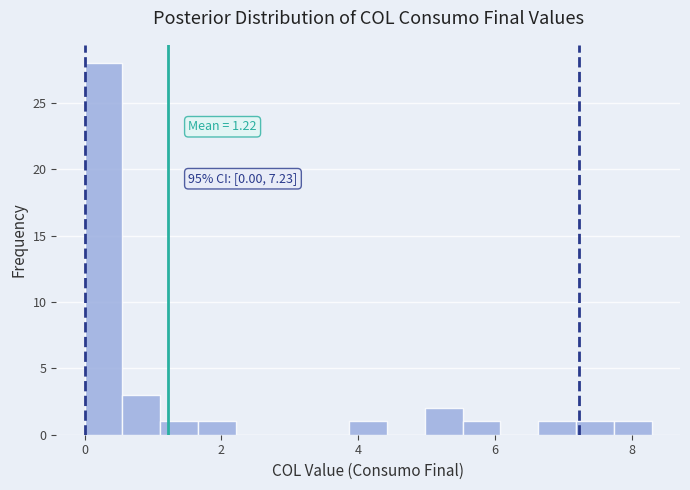

Around what value on the x-axis is the tallest bar? Give the approximate position of its centre, as read against the axis.

0.2